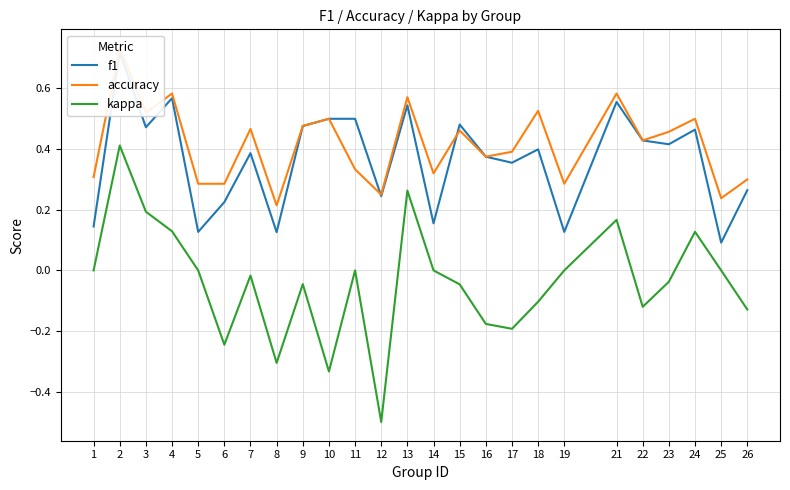

True or false: kappa and f1 intersect in this chart.

False